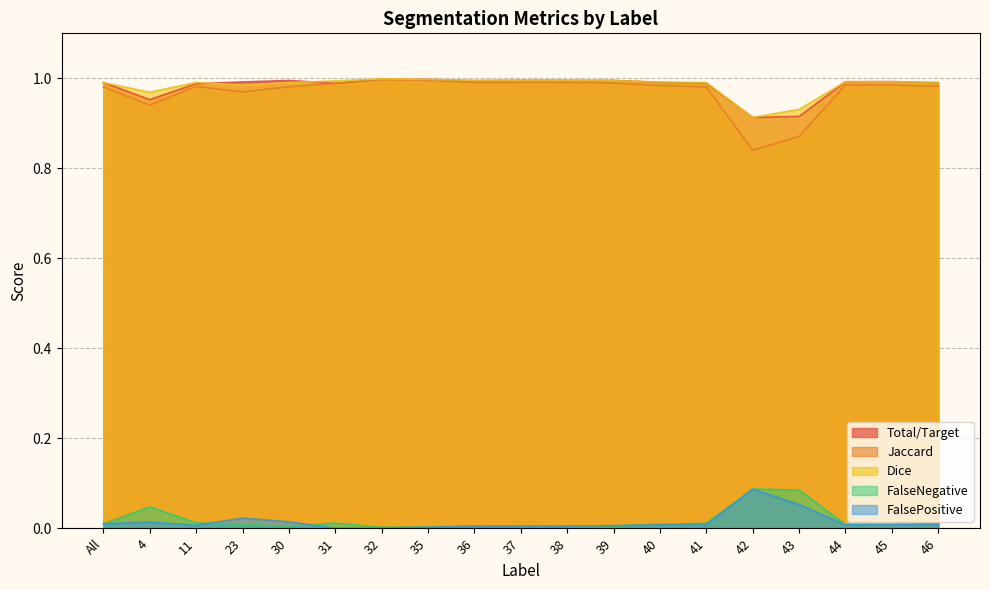

What is the sum of the Dice values at All and 32?

2.0